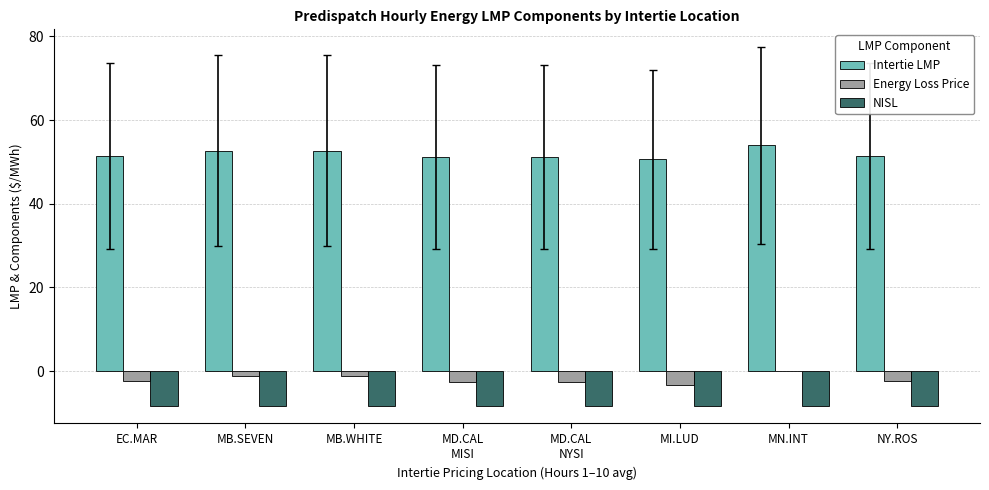

Count the number of categories in the chart.

8